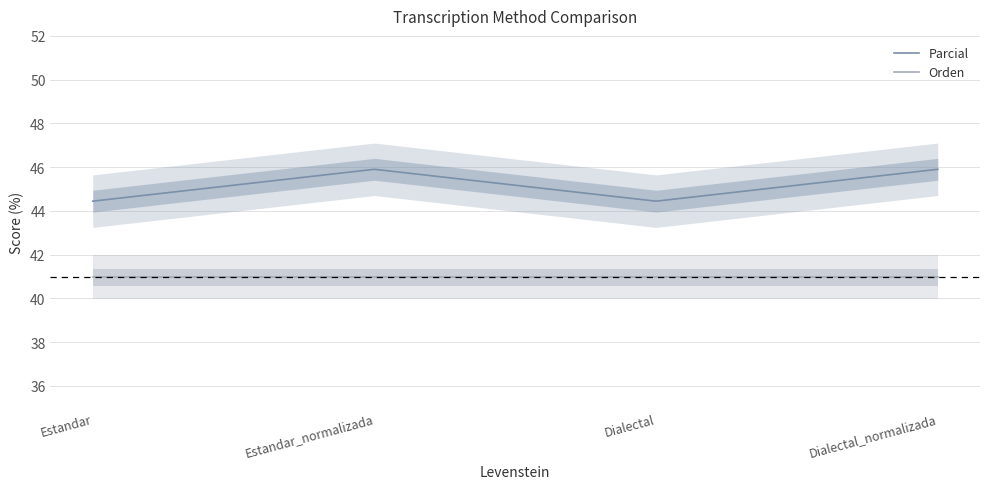

Does the chart have visible grid lines?

Yes